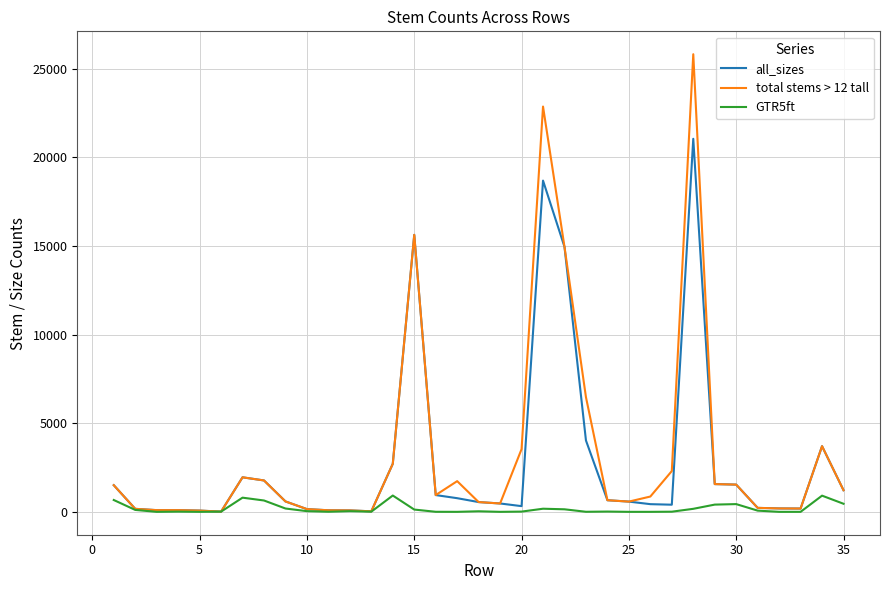

Rank the series by their maximum value, from lowest to highest.

GTR5ft, all_sizes, total stems > 12 tall